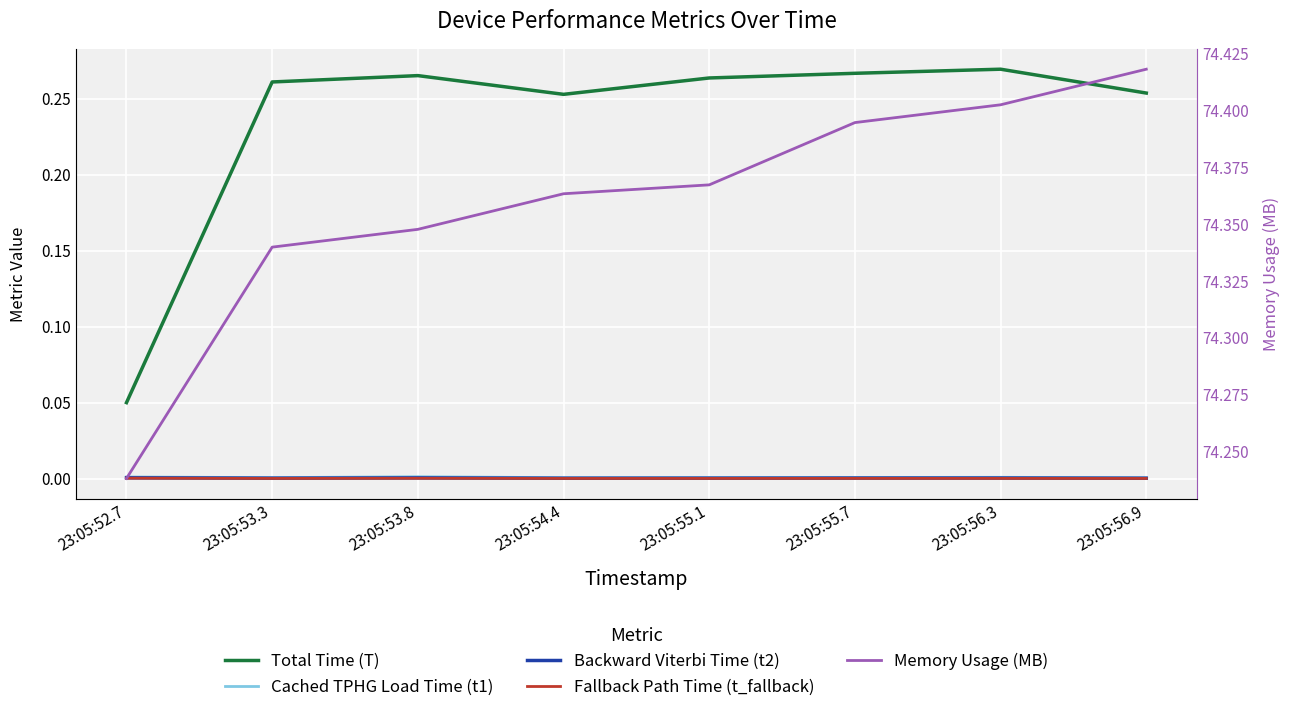

Which series has the largest range (max minus min)?

Total Time (T)